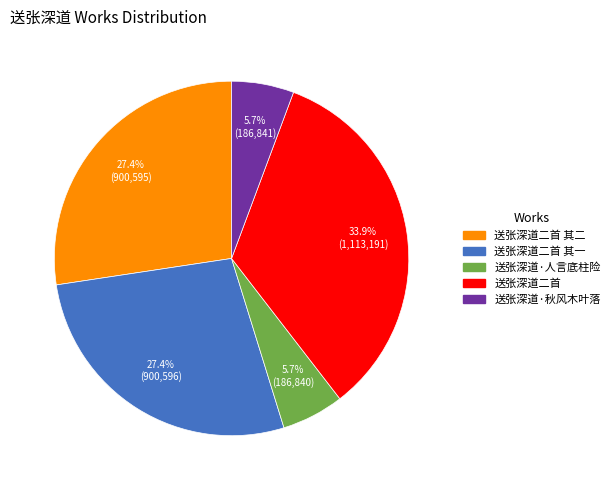

Is there any slice that represents more than half of the pie?

No